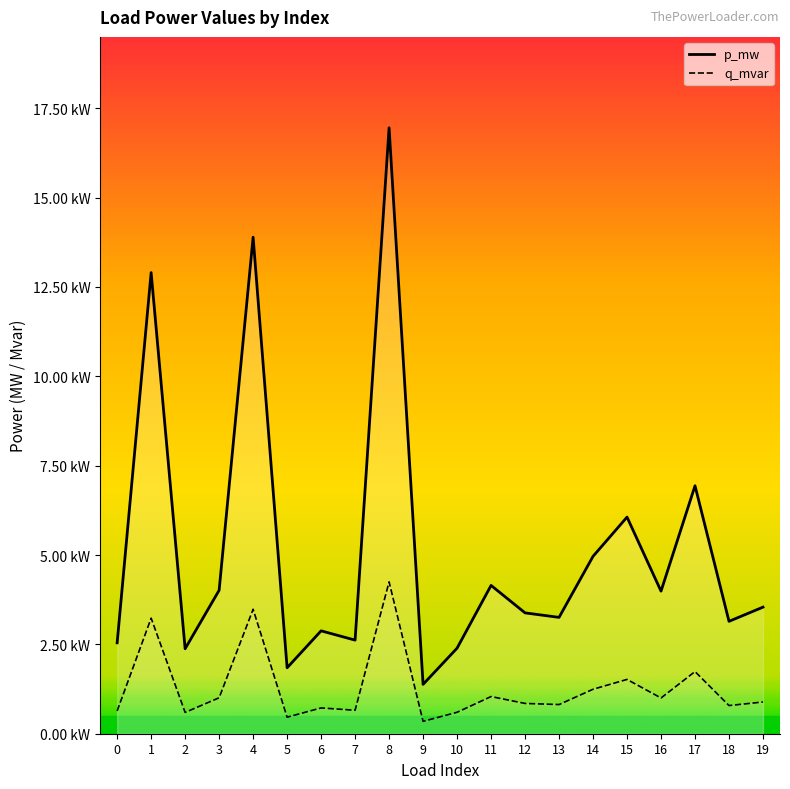

The value of q_mvar at 19 is 0.0. True or false?

False